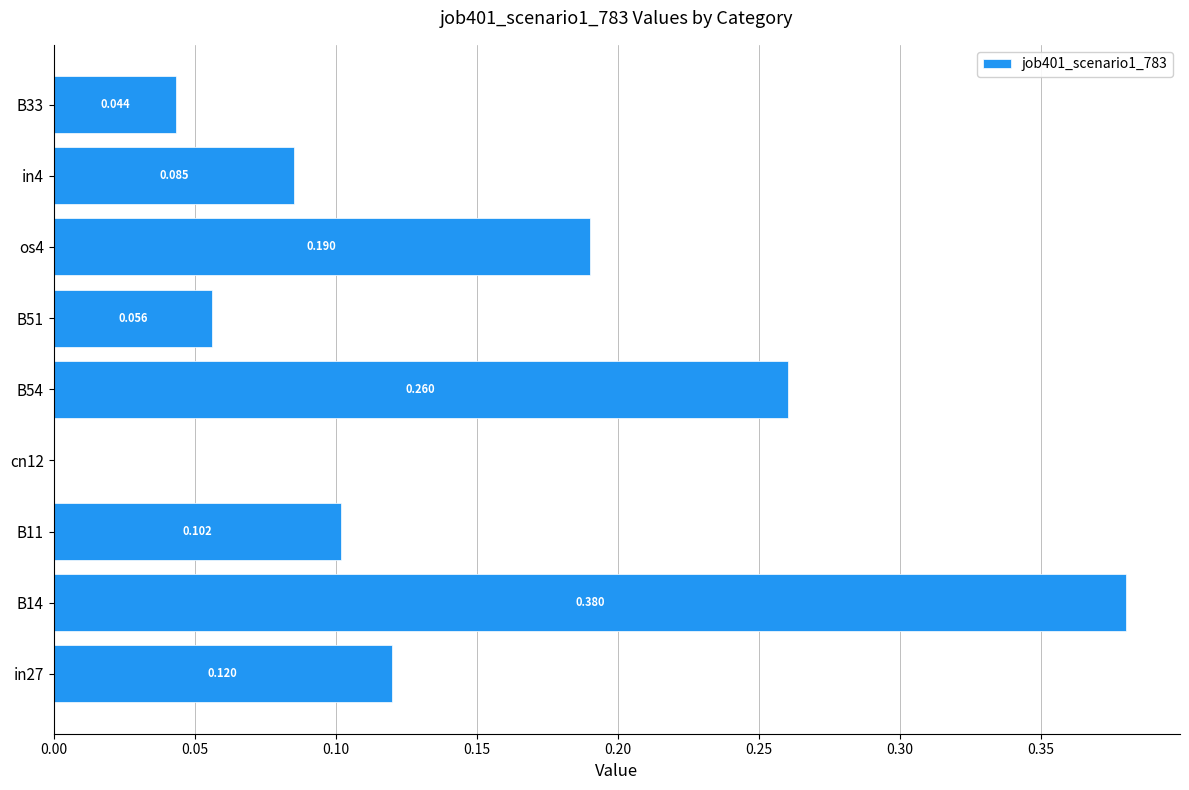

Count the number of categories in the chart.

9